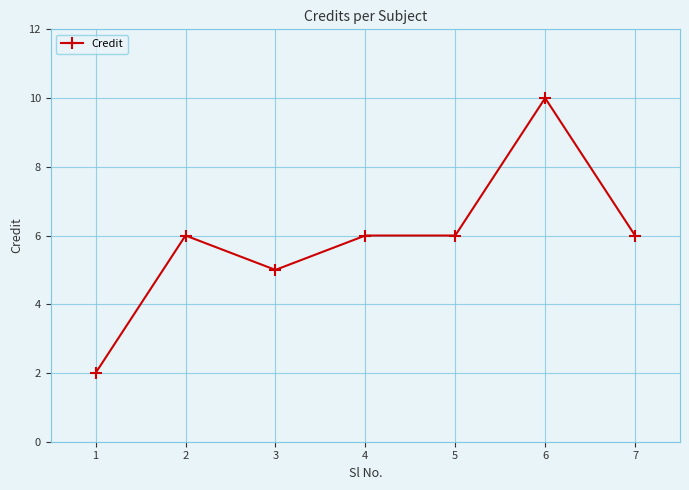

Reading left to right, list all the values displayed in this chart.

1=2	2=6	3=5	4=6	5=6	6=10	7=6